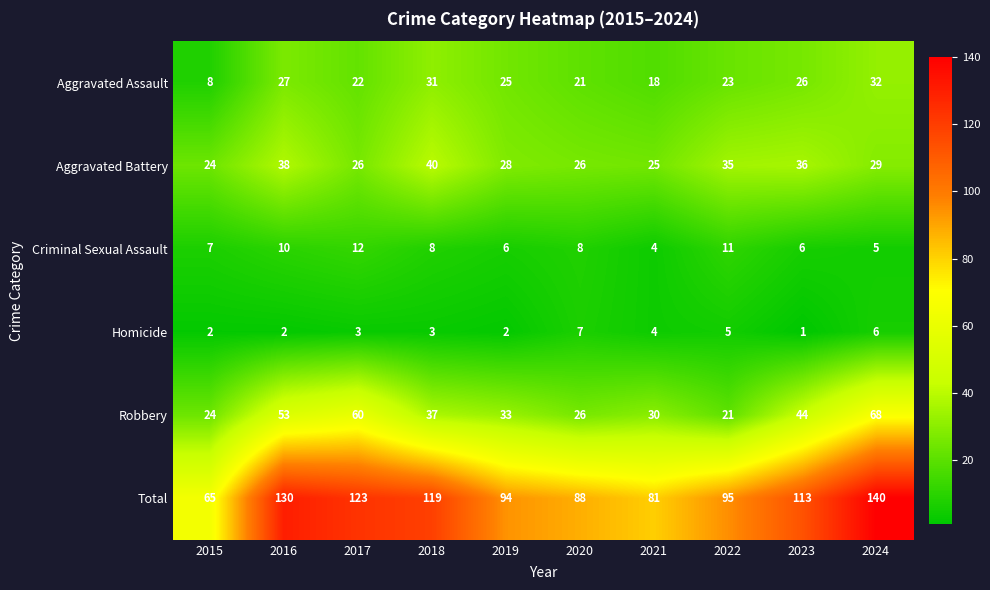

Which series has the largest range (max minus min)?

Total